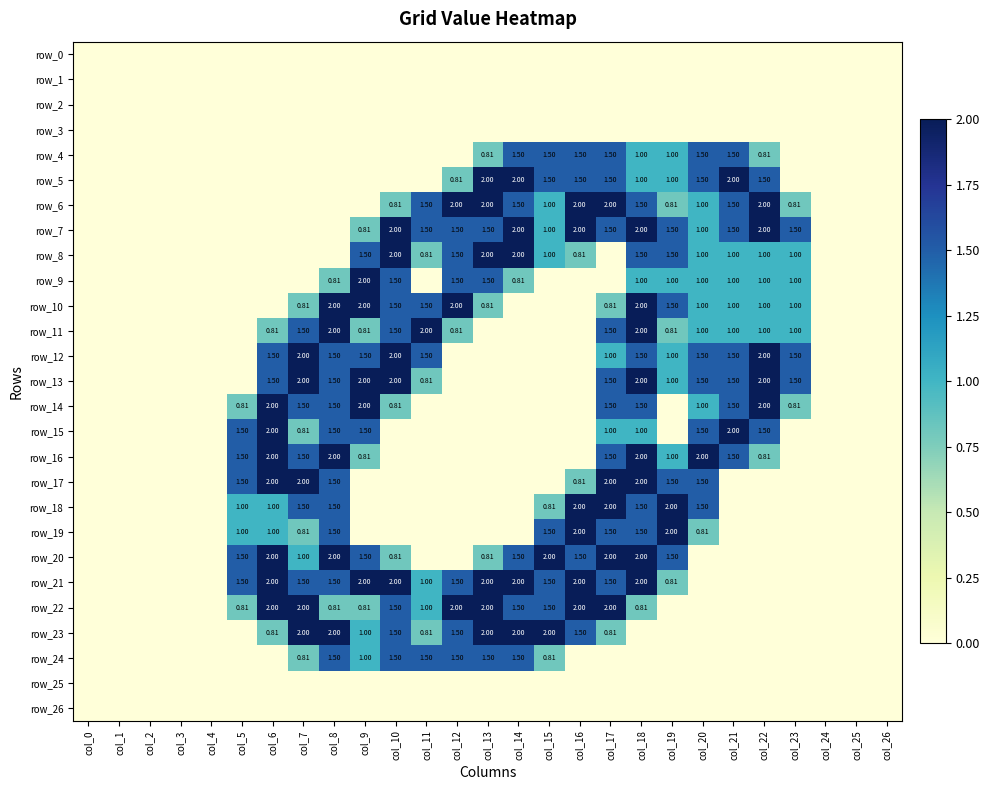

Is it true that row_25 equals 0.0 at col_13?

True